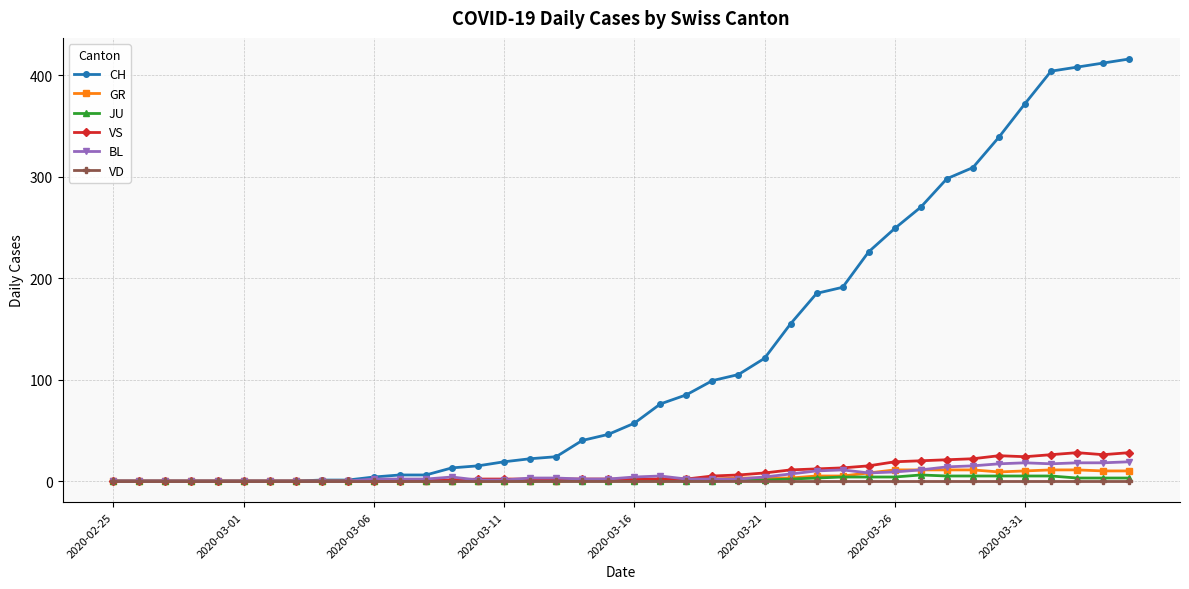

What is the difference between the maximum and second lowest values in the CH series?

416